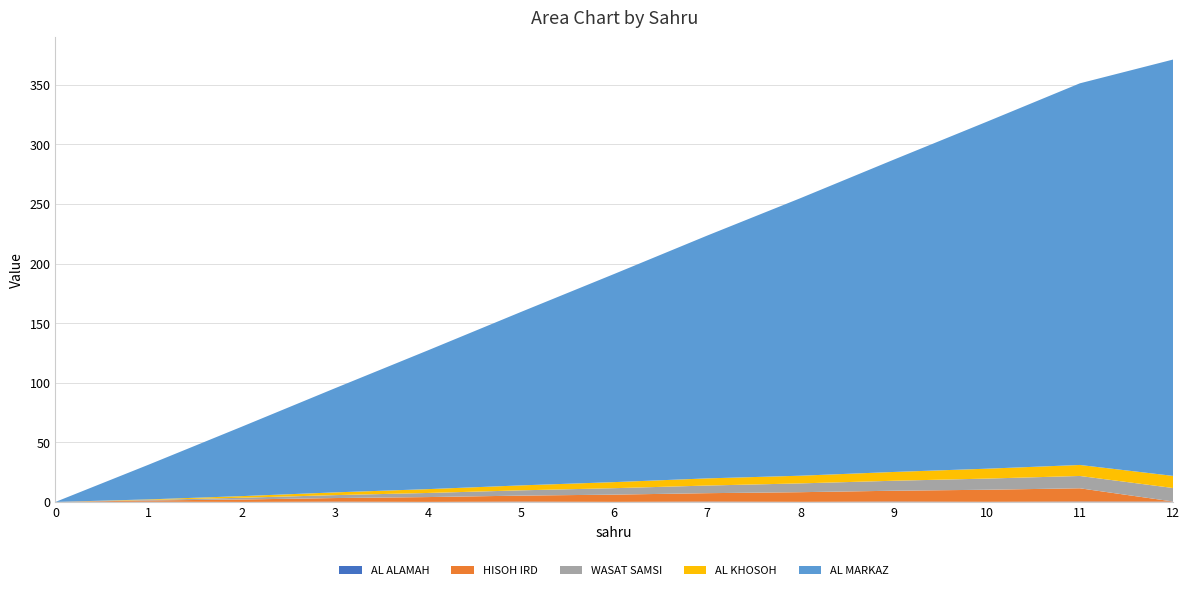

Reading left to right, list all the values displayed in this chart.

AL ALAMAH: 0.0	0.2	0.0	0.2	0.0	0.3	0.1	0.3	0.1	0.3	0.1	0.3	0.2
HISOH IRD: 0.0	1.0	2.0	3.0	4.0	5.1	6.1	7.1	8.1	9.1	10.1	11.1	0.1
WASAT SAMSI: 0.0	0.5	1.5	2.5	3.4	4.4	5.4	6.4	7.4	8.4	9.4	10.3	11.3
AL KHOSOH: 0.0	0.4	1.4	2.3	3.2	4.2	5.1	6.0	6.4	7.4	8.3	9.2	10.2
AL MARKAZ: 0.0	29.1	58.2	87.3	116.4	145.5	174.6	203.7	232.9	262.0	291.1	320.2	349.3